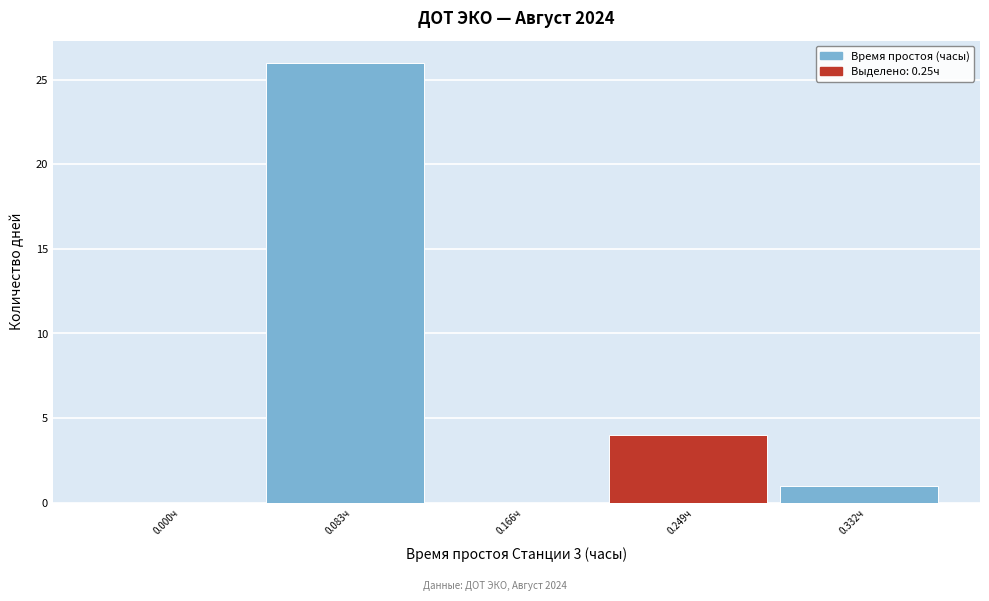

Reading right to left, transcribe all the data shown in this chart.

0.332ч=1	0.249ч=4	0.166ч=0	0.083ч=26	0.000ч=0